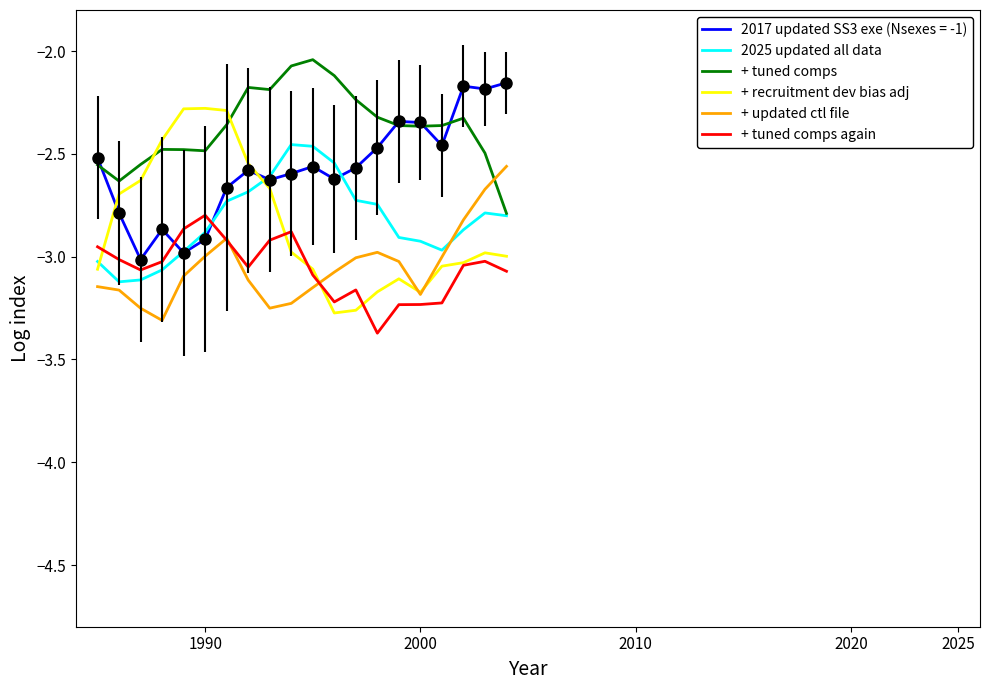

True or false: + tuned comps again and + tuned comps intersect in this chart.

False